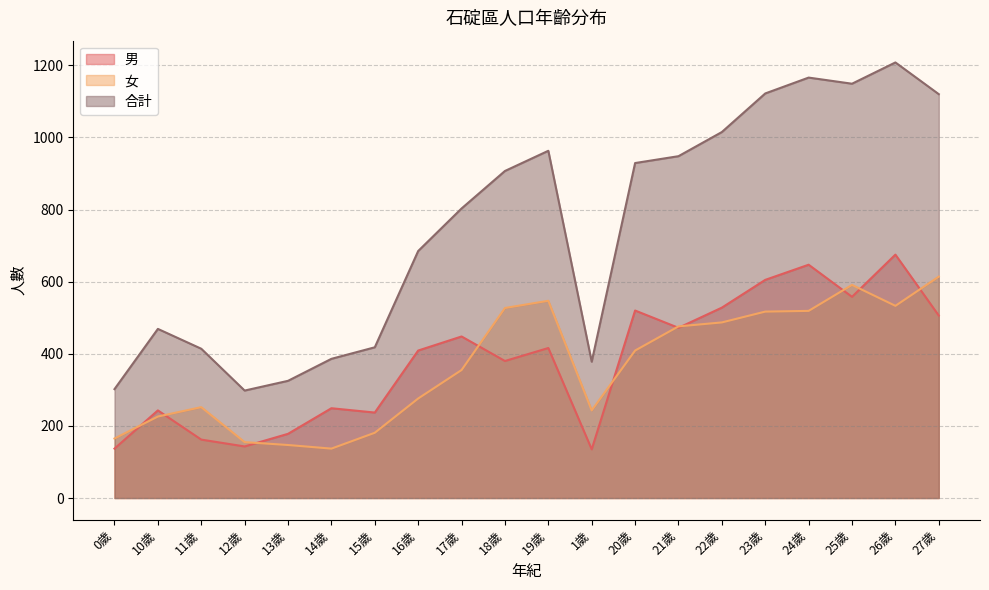

What is the spread (max minus min) of values at 27歲?

614